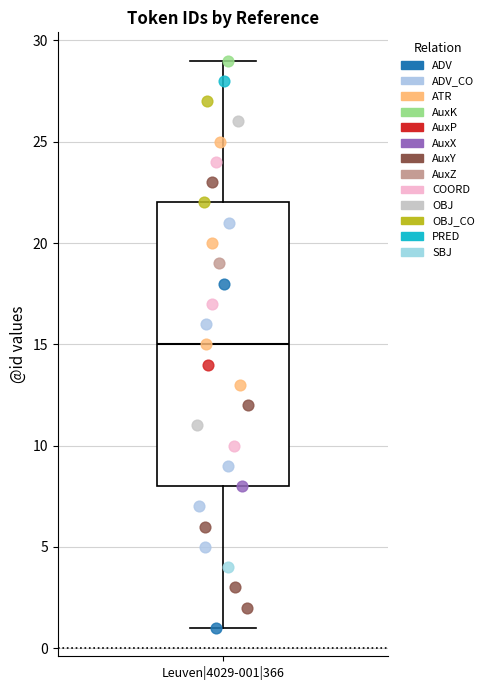

Where does the upper whisker of the box for Leuven|4029-001|366 end on the y-axis? The values are not printed on the chart, so give them approximately, as read against the axis.

29